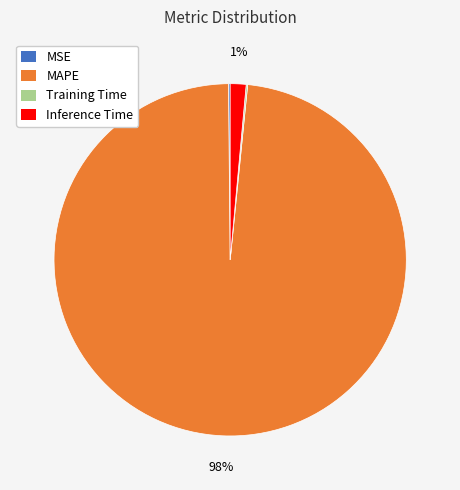

To the nearest percent, what portion does Inference Time represent?

1%